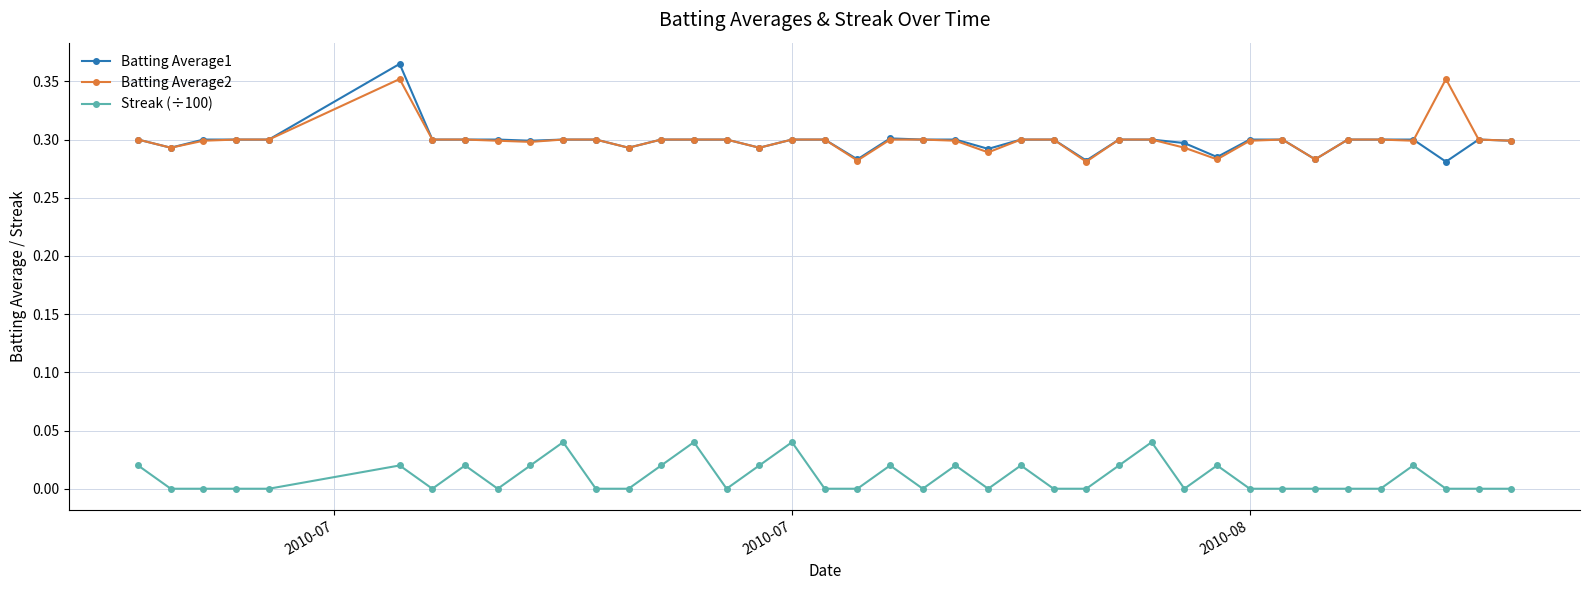

How many categories are shown in the chart?

40